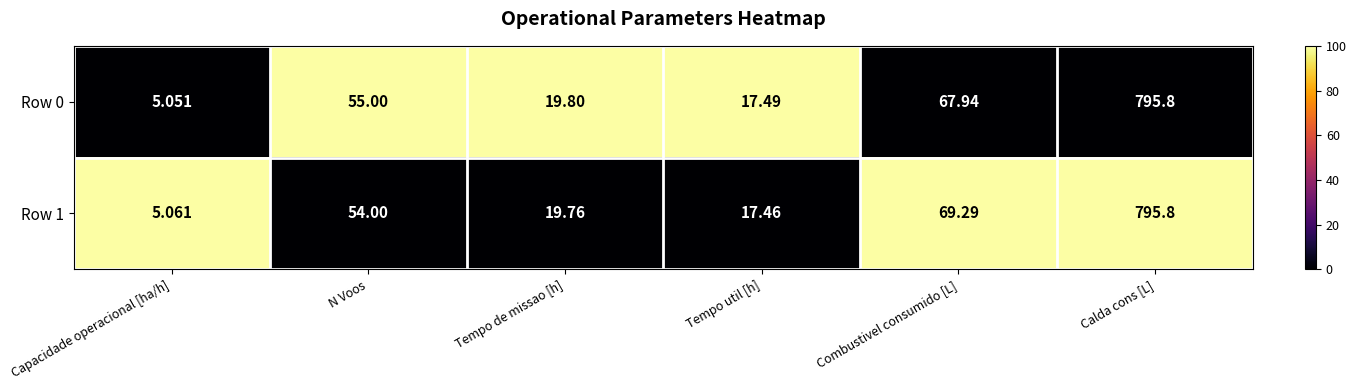

List the labels in order of Row 0 value, largest first.

Calda cons [L], Combustivel consumido [L], N Voos, Tempo de missao [h], Tempo util [h], Capacidade operacional [ha/h]